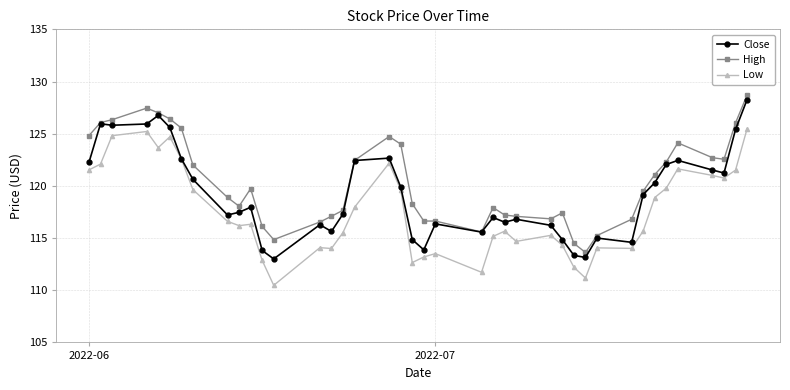

True or false: High and Low intersect in this chart.

False